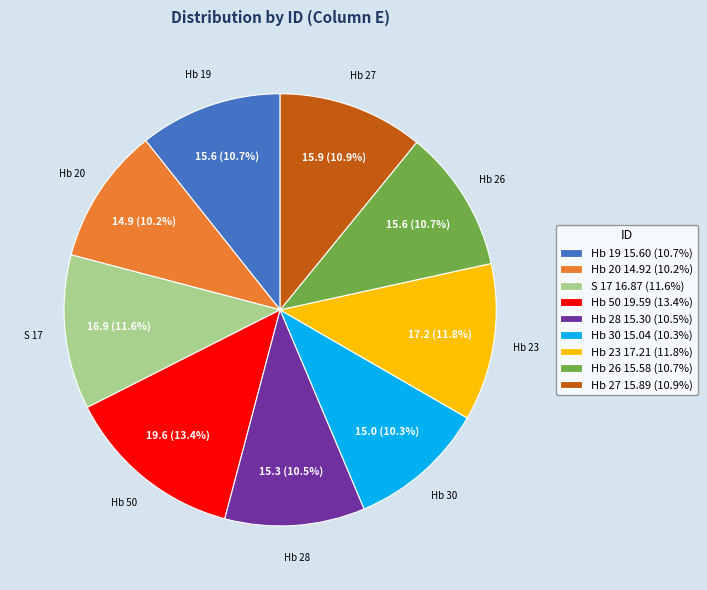

How many slices are in this pie chart?

9